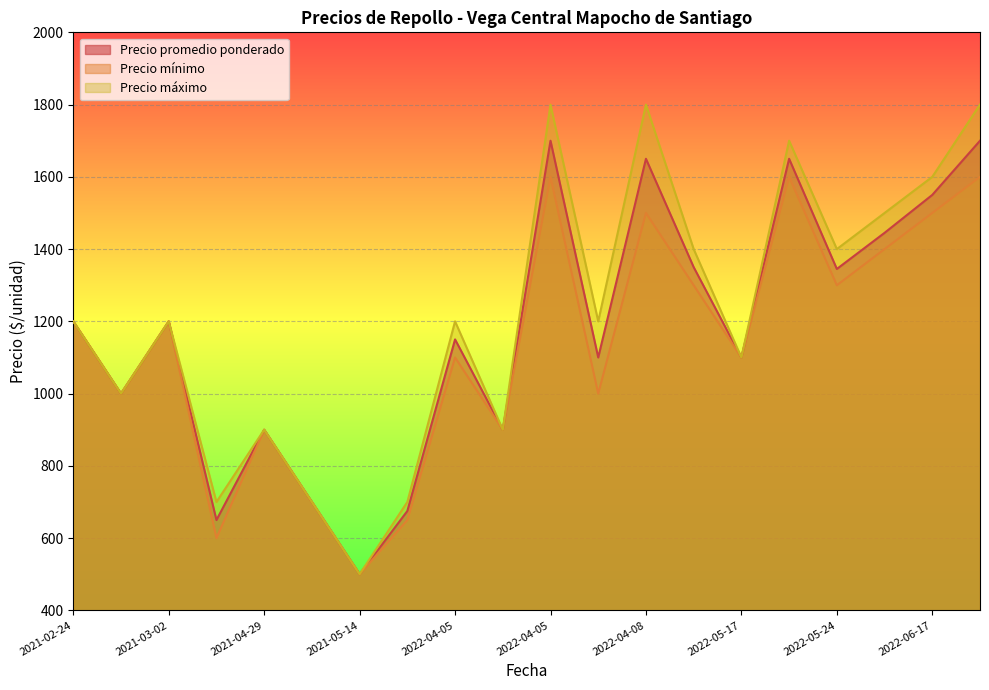

What is the total value across all series at 2021-09-03?

2025